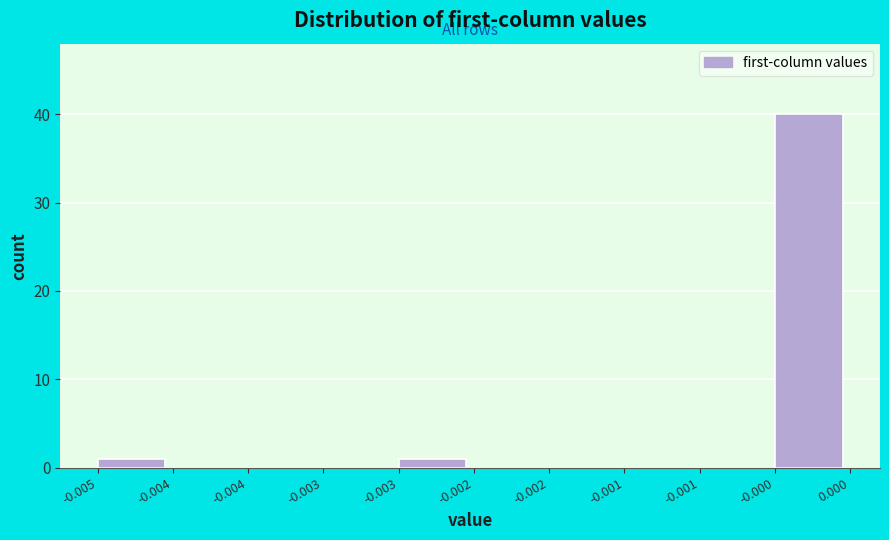

How many data points does each series have?

10